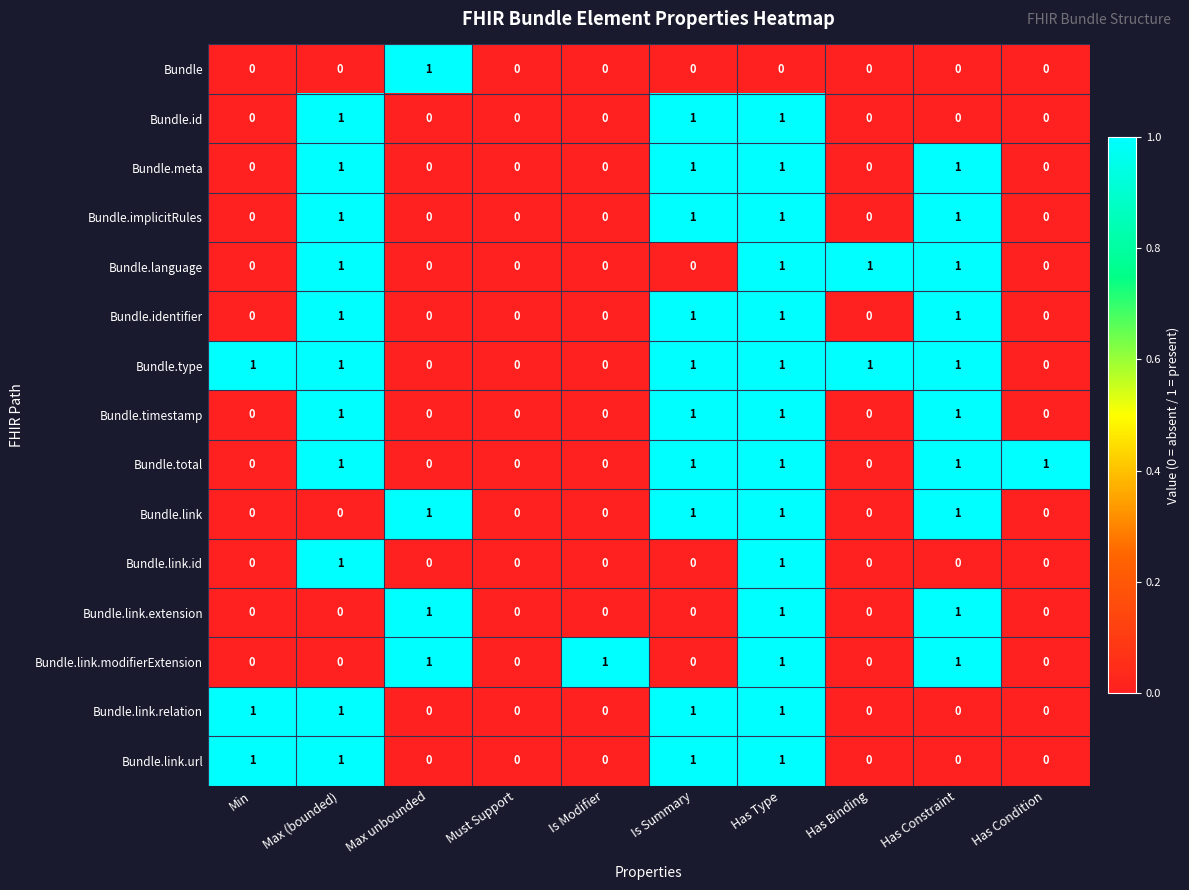

What is the spread (max minus min) of values at Has Condition?

1